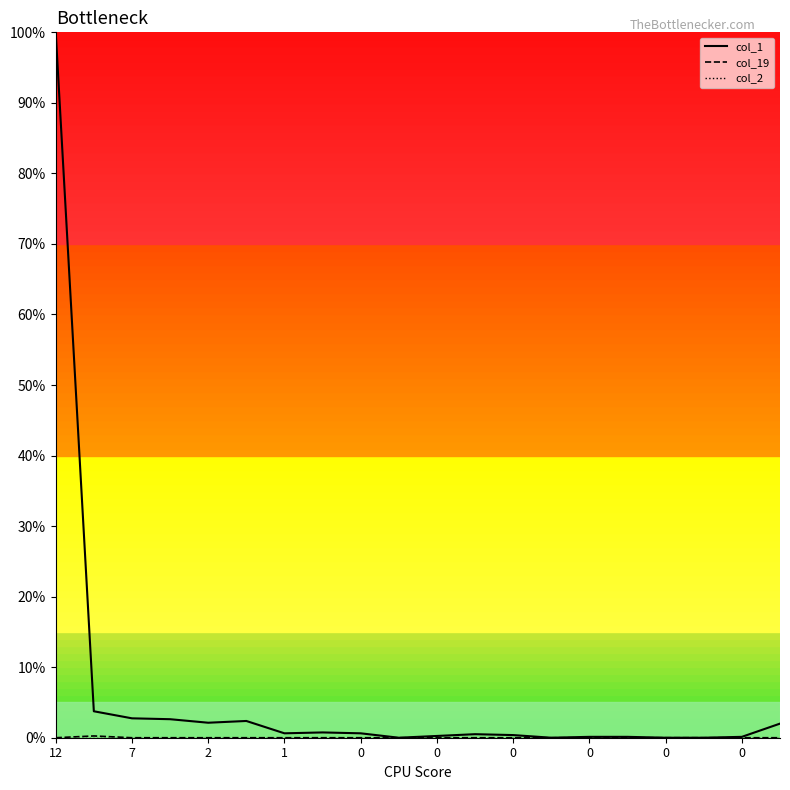

Which series has the widest spread of values?

col_1